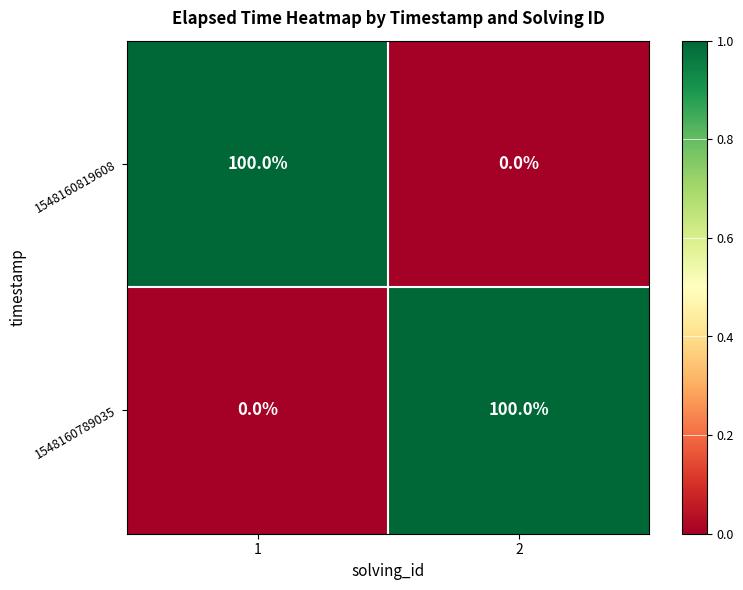

The value of 1548160789035 at 1 is 1. True or false?

False